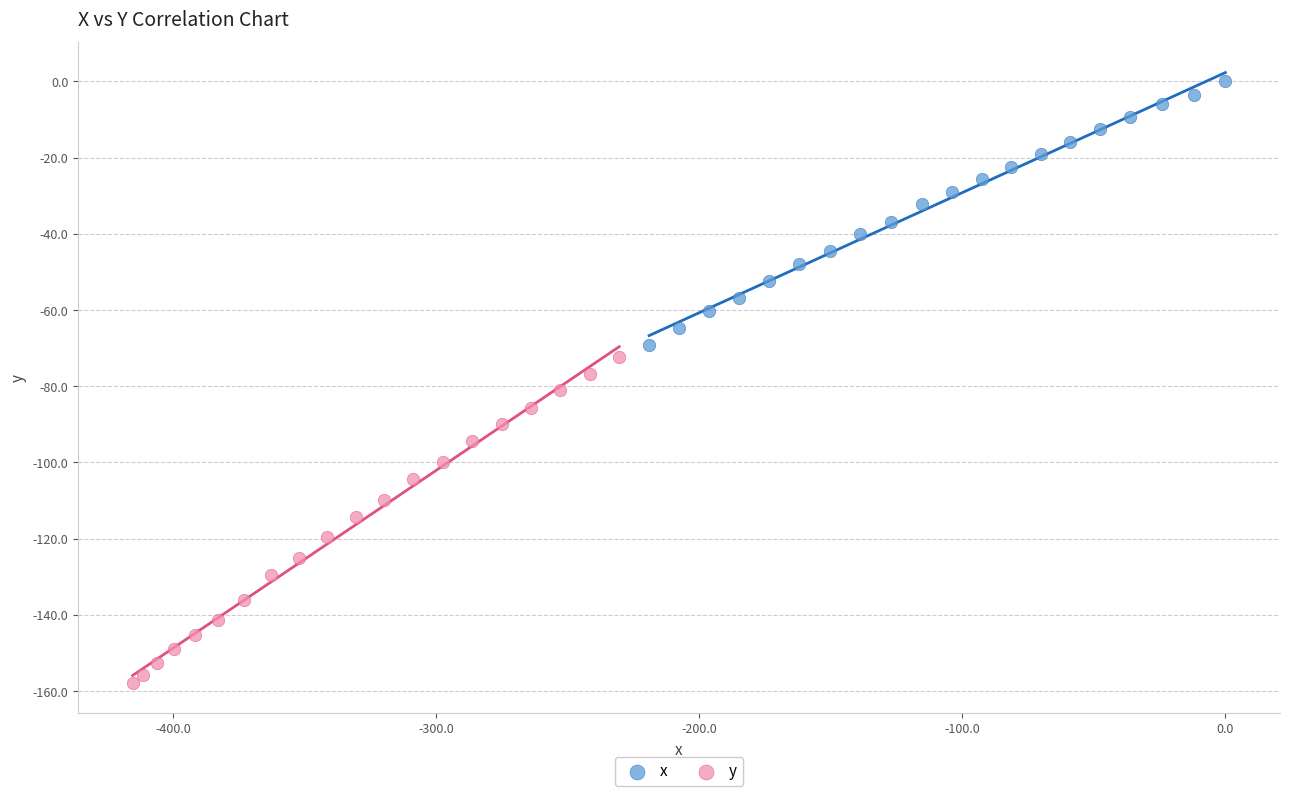

Which series reaches the minimum Y coordinate?

y